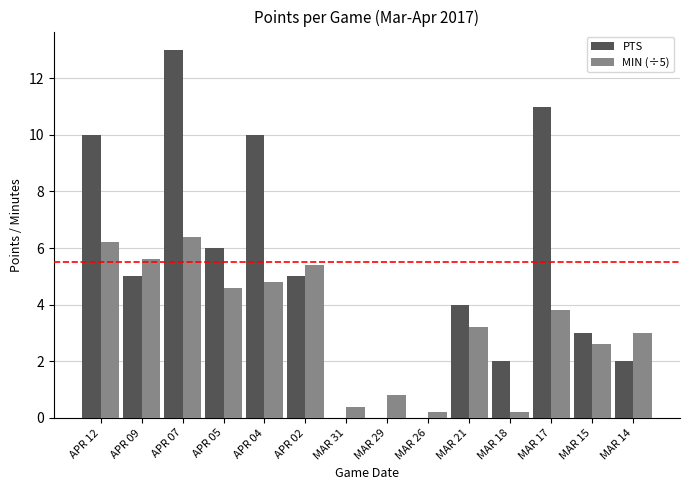

What is the total value across all series at MAR 21?

7.2